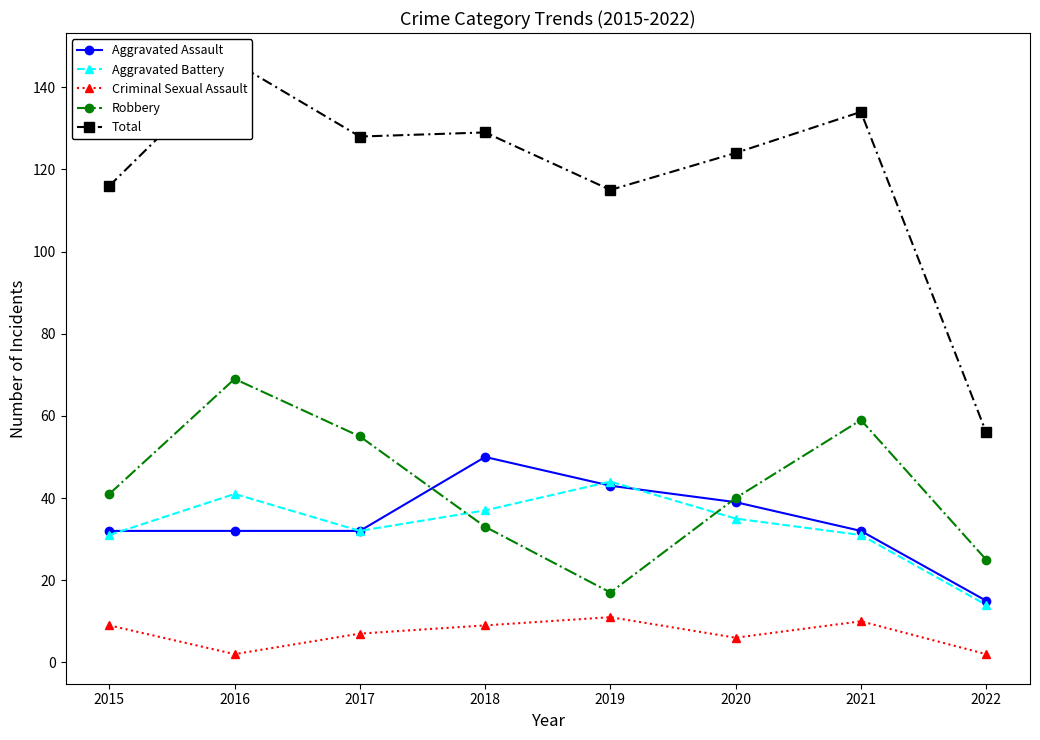

Which series has the largest range (max minus min)?

Total